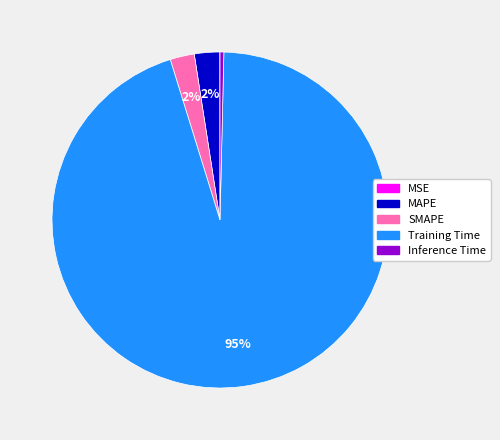

Is the sum of MAPE and SMAPE greater than half?

No